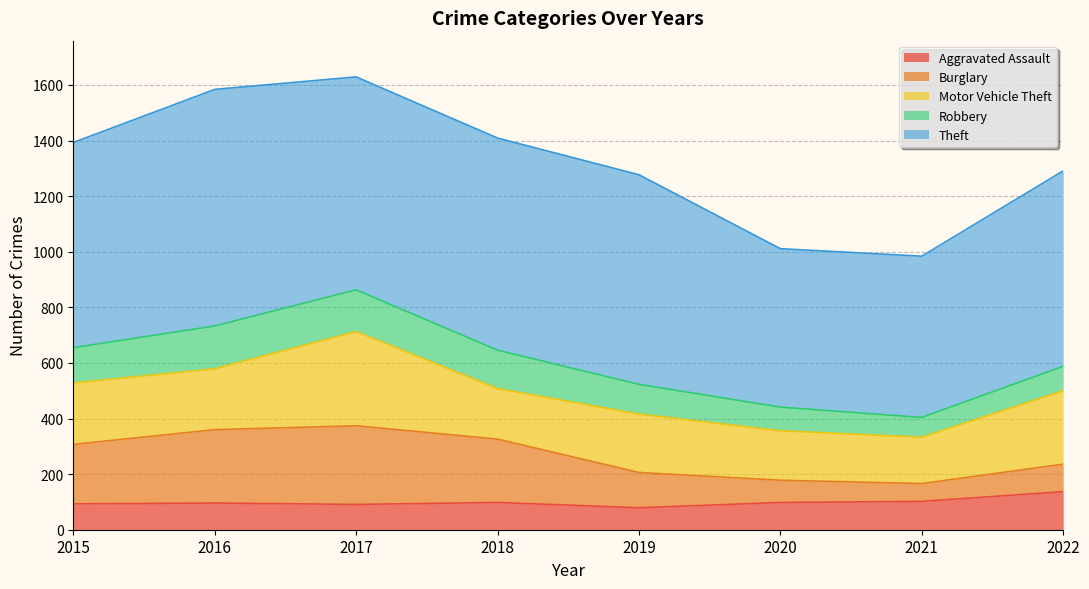

What is the approximate value of Theft at 2022?

703